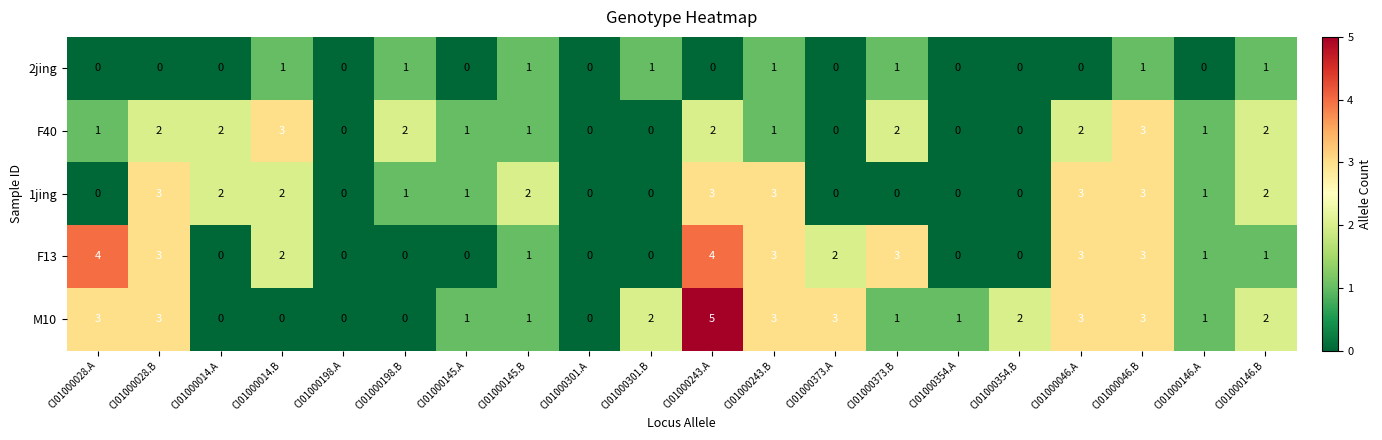

Count the F13 values in the range 0 to 3.

18